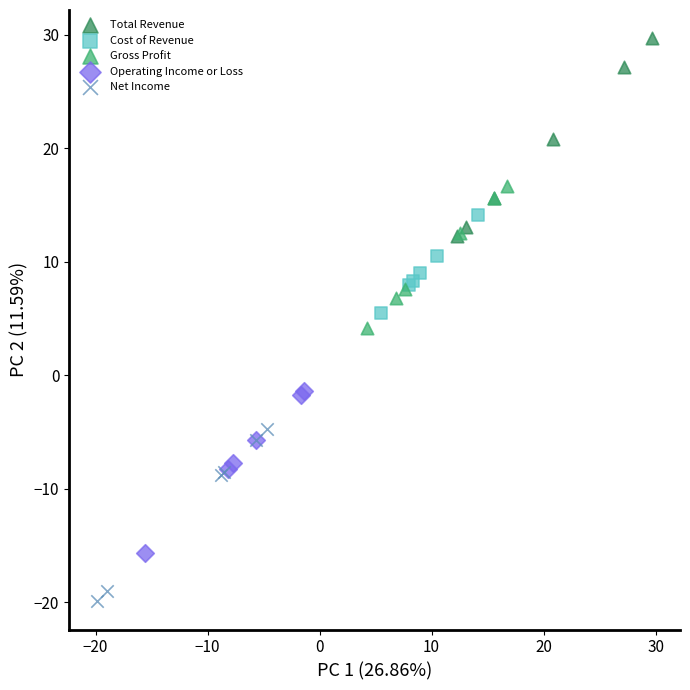

Which series contains the lowest Y value?

Net Income